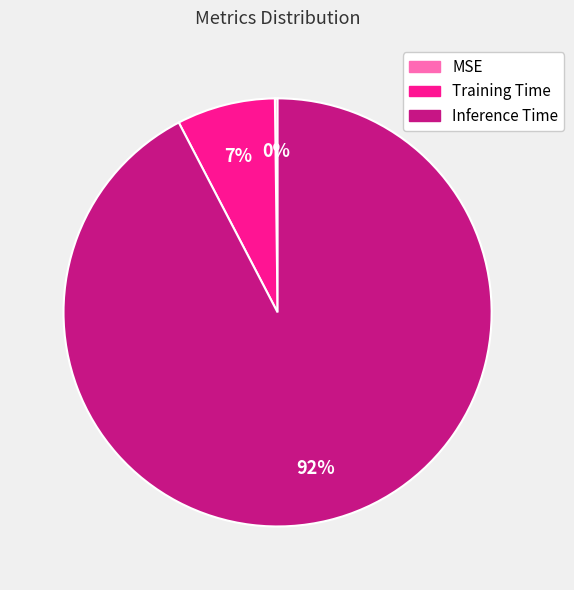

Which category has the biggest portion of the pie?

Inference Time